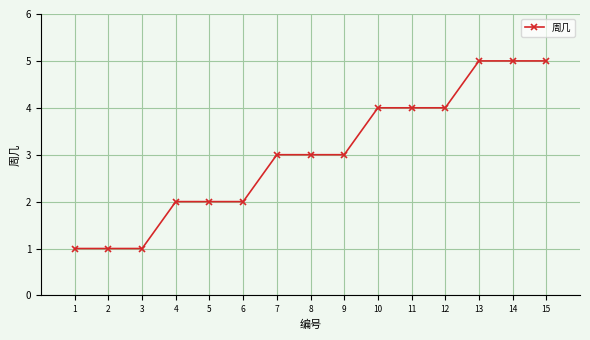

What is the value of the 1st point from the left?

1